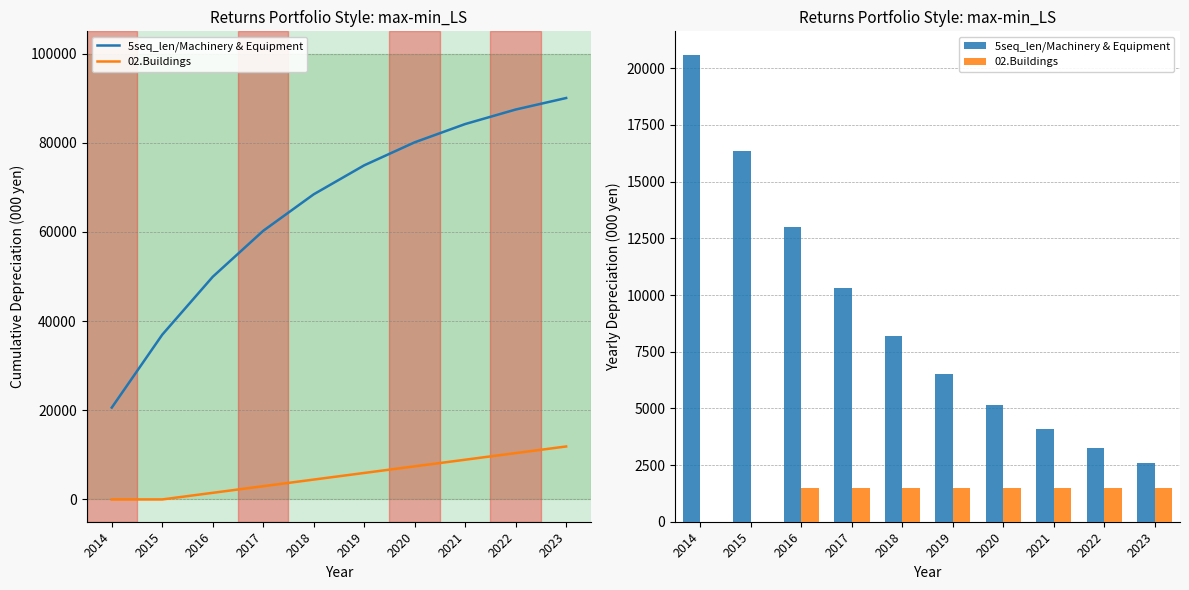

Reading left to right, transcribe all the data shown in this chart.

5seq_len/Machinery & Equipment: 20600.0	16356.4	12987.0	10311.7	8187.5	6500.8	5161.7	4098.4	3254.1	2583.8
02.Buildings: 0.0	0.0	1485.0	1485.0	1485.0	1485.0	1485.0	1485.0	1485.0	1485.0